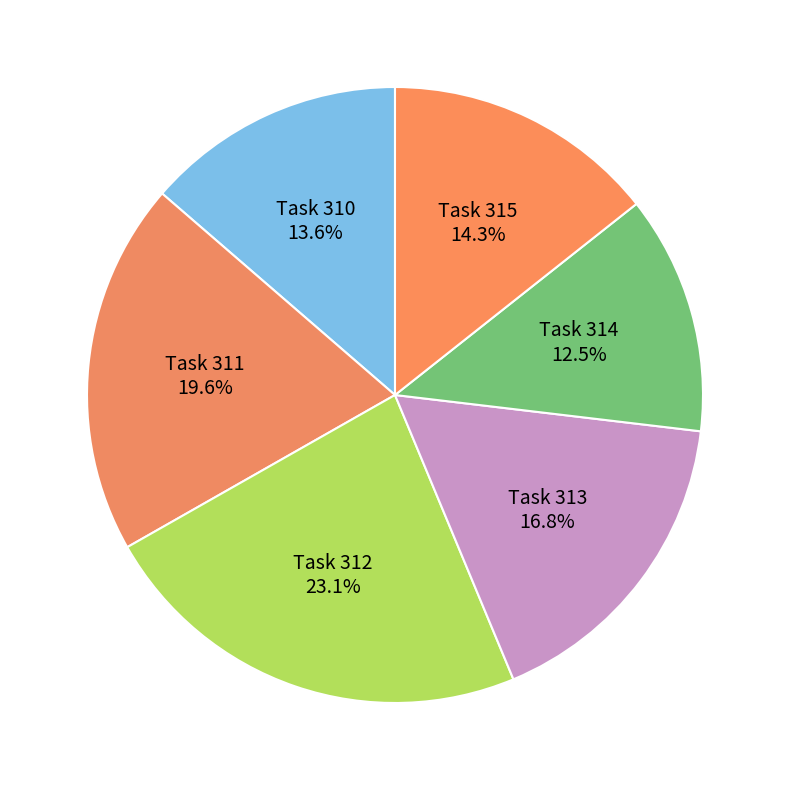

Which category has the smallest portion of the pie?

Task 314